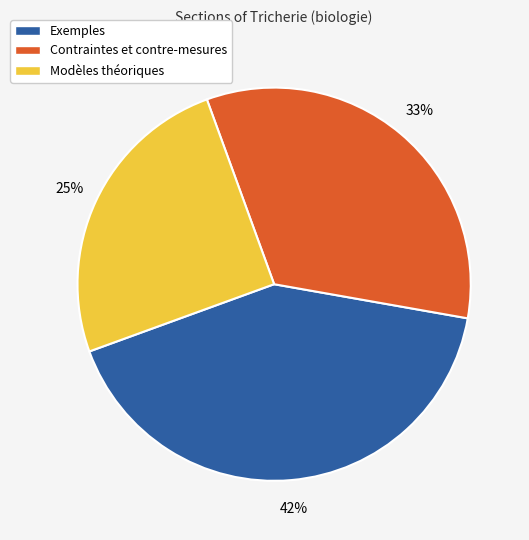

What is the smallest slice in the pie chart?

Modèles théoriques